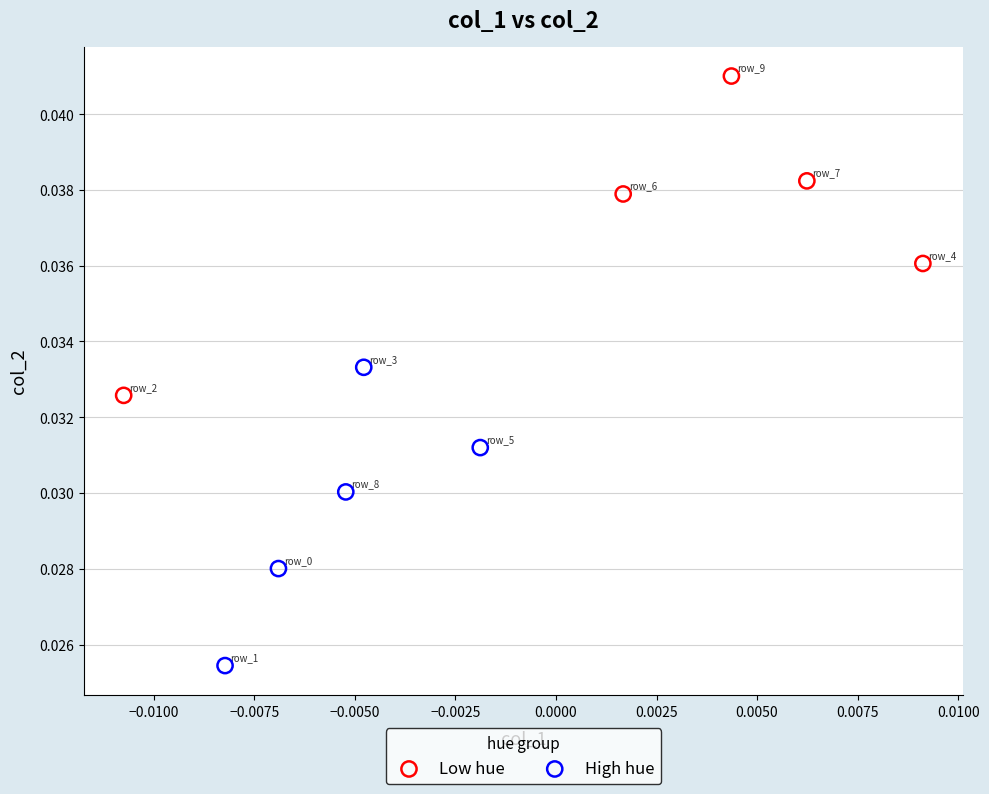

Which series contains the highest Y value?

Low hue